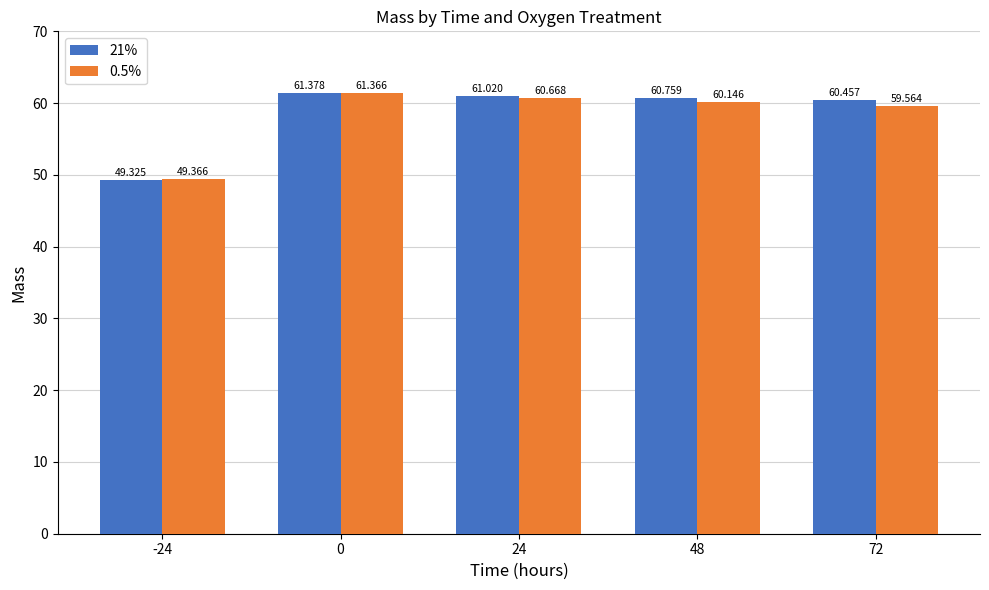

Does the chart contain any negative values?

No